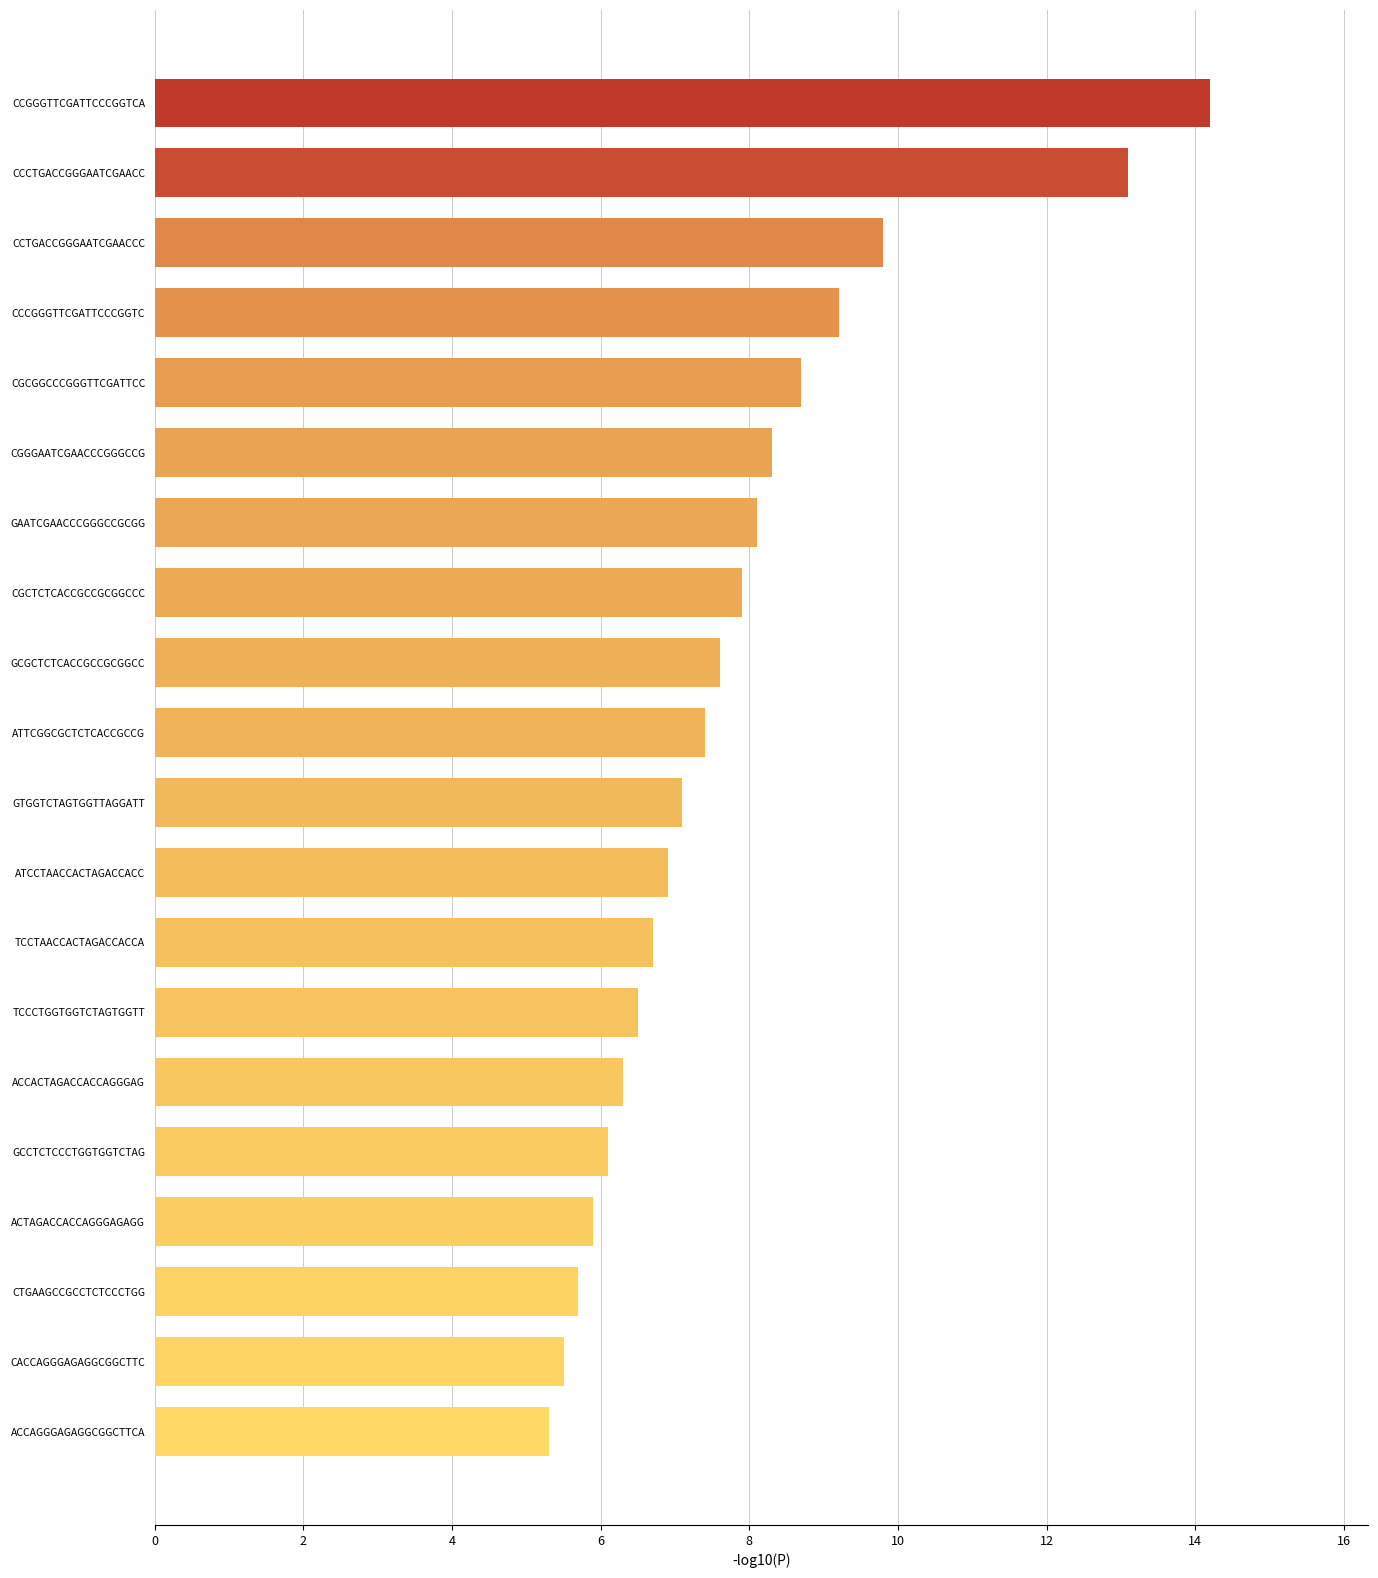

Is it true that the value at TCCCTGGTGGTCTAGTGGTT is 8.5?

False